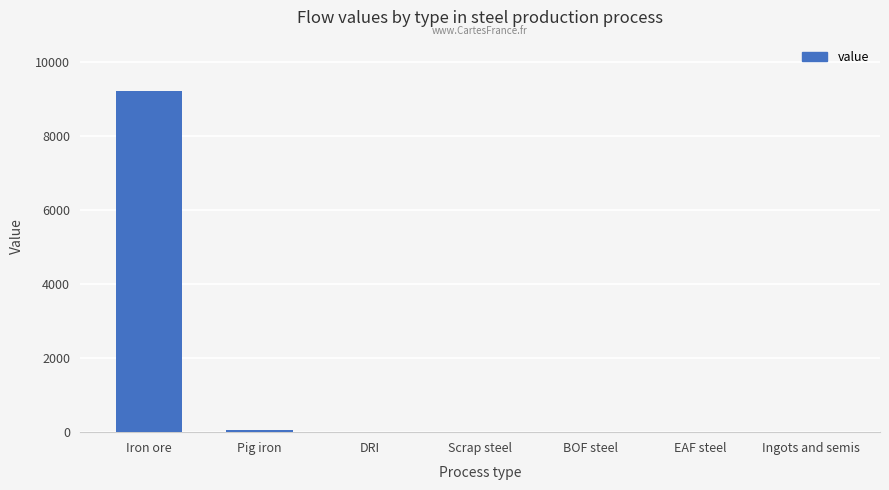

Are the bars horizontal?

No